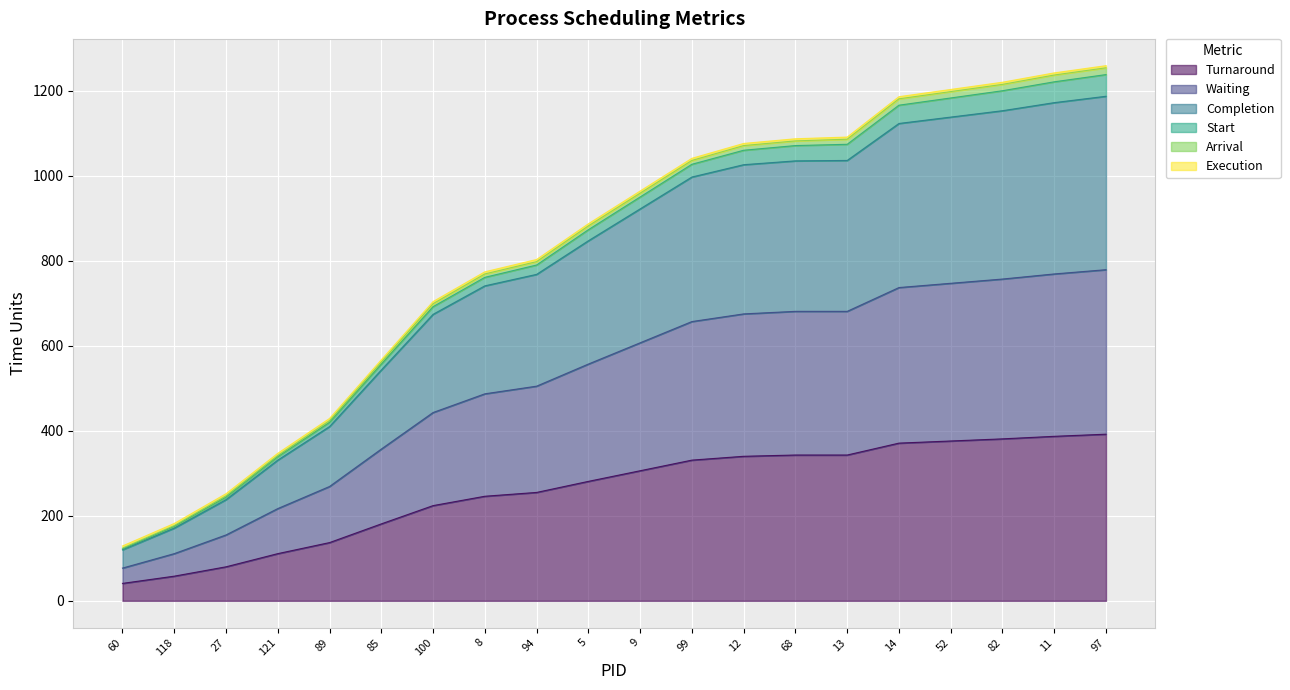

True or false: Turnaround has a value of 255 at 94.

True